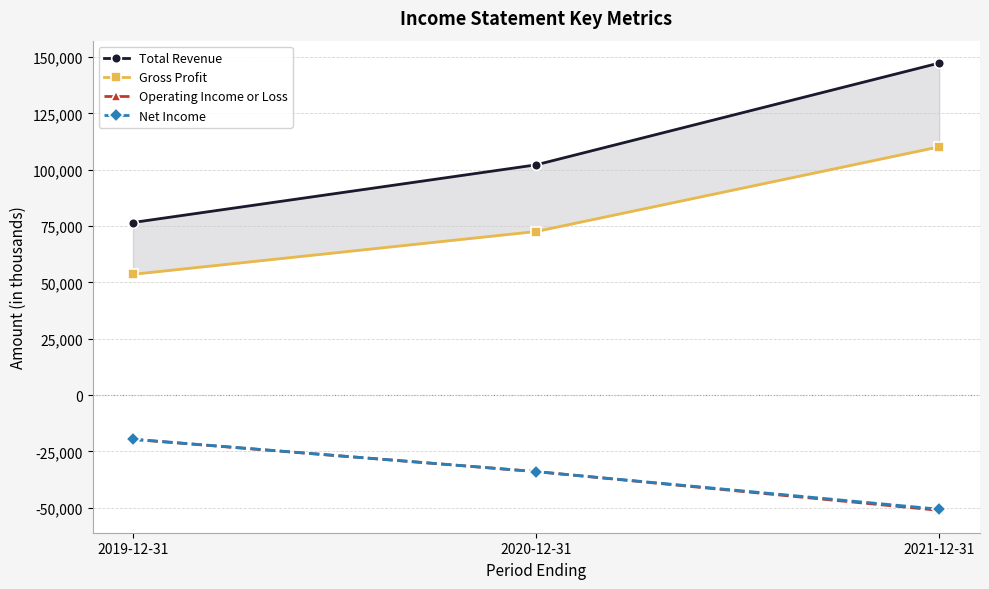

What are all the series names shown in the legend?

Total Revenue, Gross Profit, Operating Income or Loss, Net Income